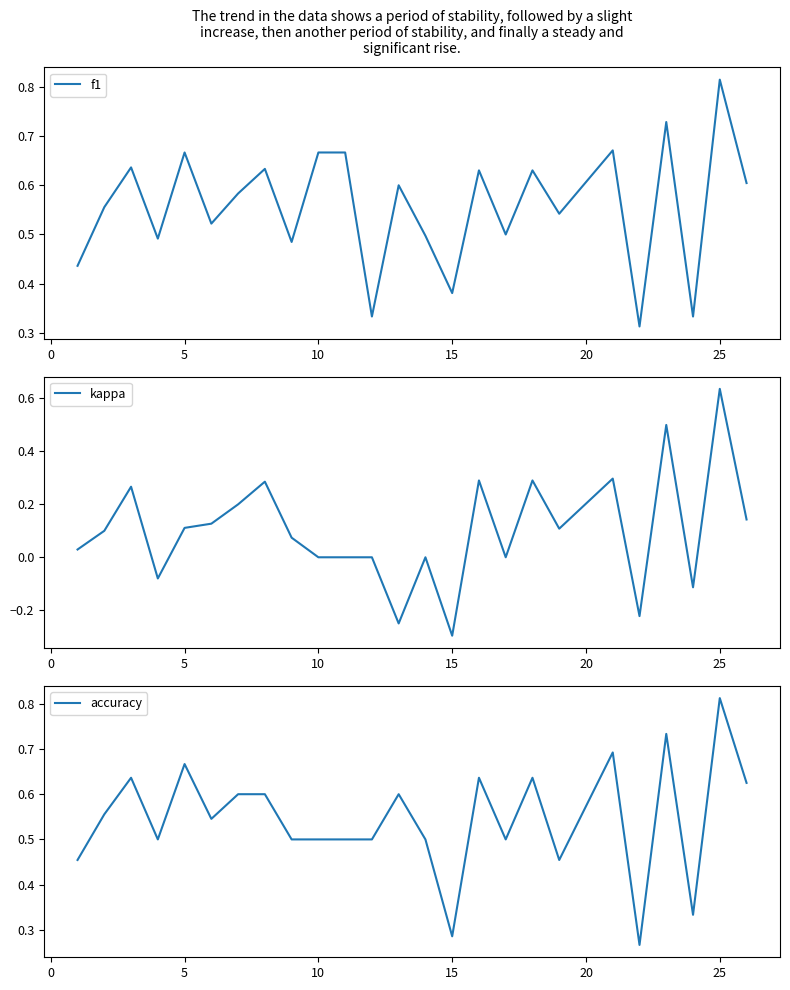

Reading left to right, what are all the values shown in this chart?

f1: 0.4	0.6	0.6	0.5	0.7	0.5	0.6	0.6	0.5	0.7	0.7	0.3	0.6	0.5	0.4	0.6	0.5	0.6	0.5	0.7	0.3	0.7	0.3	0.8	0.6
kappa: 0.0	0.1	0.3	-0.1	0.1	0.1	0.2	0.3	0.1	0.0	0.0	0.0	-0.2	0.0	-0.3	0.3	0.0	0.3	0.1	0.3	-0.2	0.5	-0.1	0.6	0.1
accuracy: 0.5	0.6	0.6	0.5	0.7	0.5	0.6	0.6	0.5	0.5	0.5	0.5	0.6	0.5	0.3	0.6	0.5	0.6	0.5	0.7	0.3	0.7	0.3	0.8	0.6